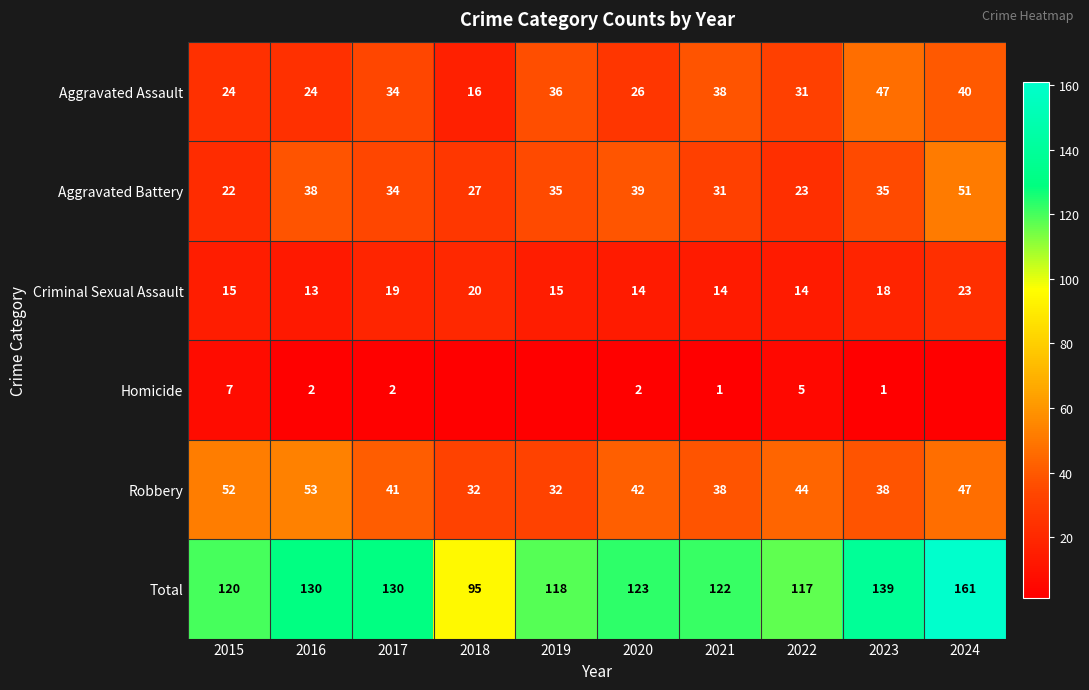

How many values in the Total series are below 123?

5